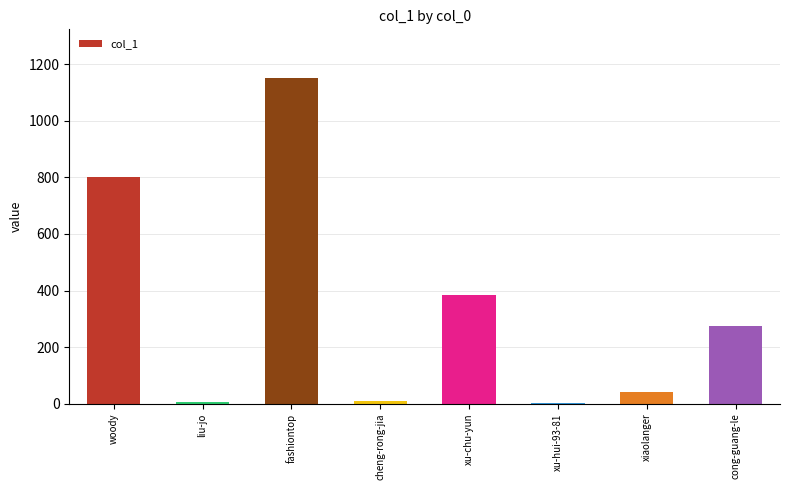

At which label does the data first exceed 275?

woody